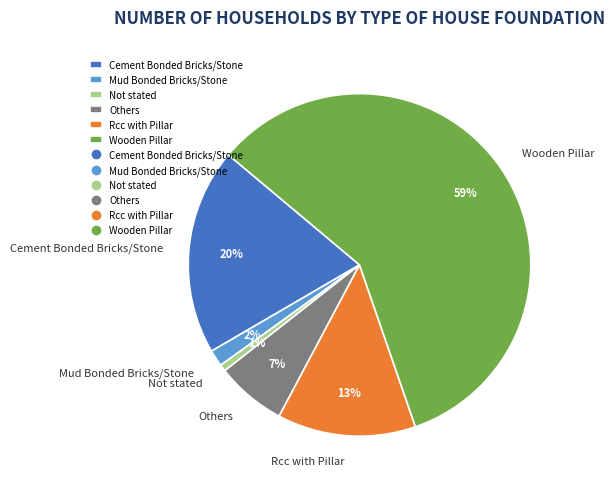

To the nearest percent, what percentage of the pie is Rcc with Pillar?

13%